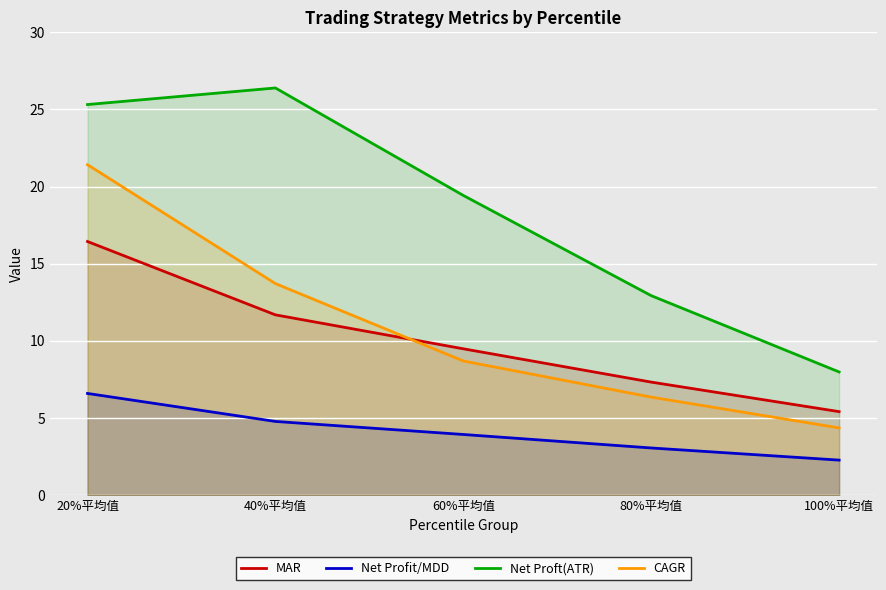

What is the sum of the Net Profit/MDD values at 60%平均值 and 100%平均值?

6.2